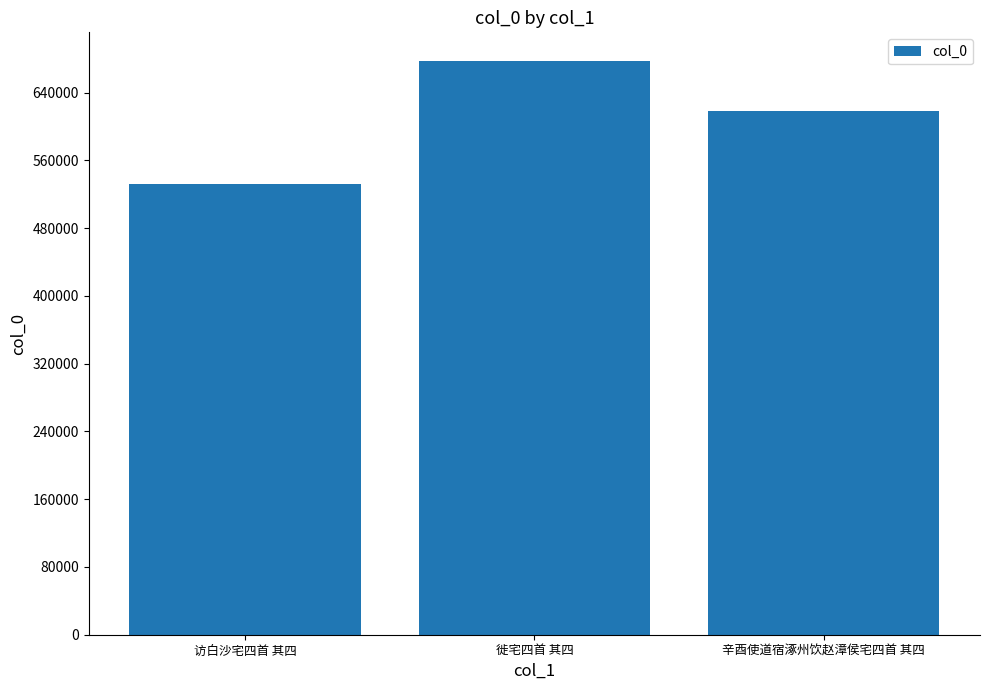

Approximately how many times larger is the value at 辛酉使道宿涿州饮赵漳侯宅四首 其四 compared to 访白沙宅四首 其四?

1.2